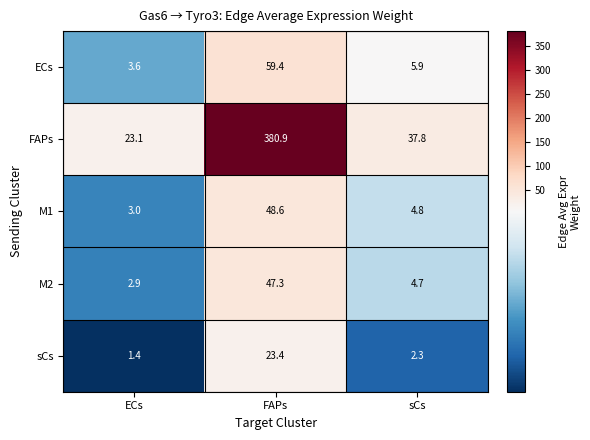

Reading left to right, list all the values displayed in this chart.

ECs: 3.6	59.4	5.9
FAPs: 23.1	380.9	37.8
M1: 3.0	48.6	4.8
M2: 2.9	47.3	4.7
sCs: 1.4	23.4	2.3